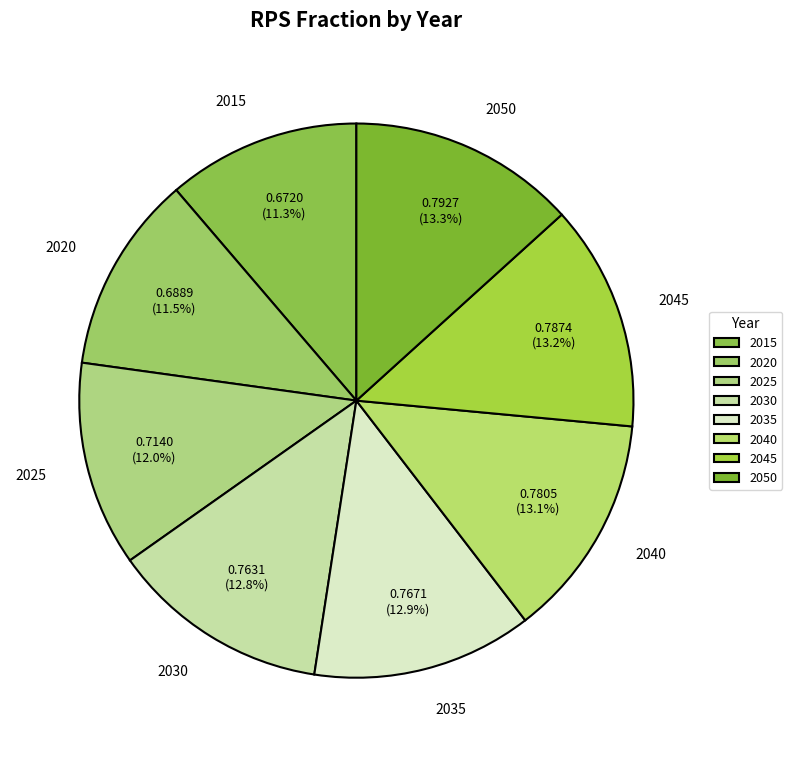

Between 2035 and 2020, which is larger?

2035